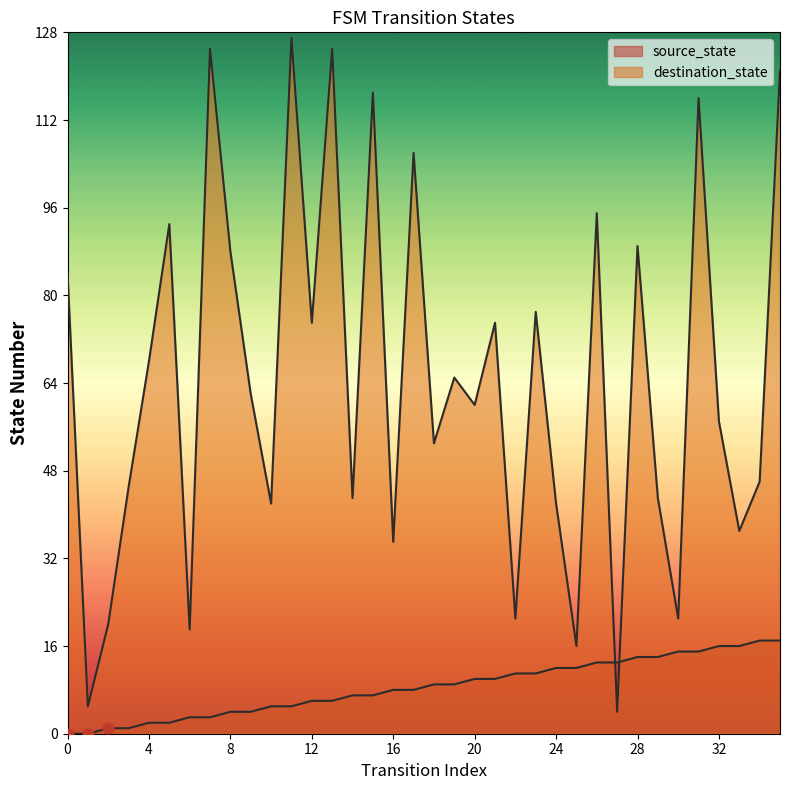

Which series has the largest total across all categories?

destination_state